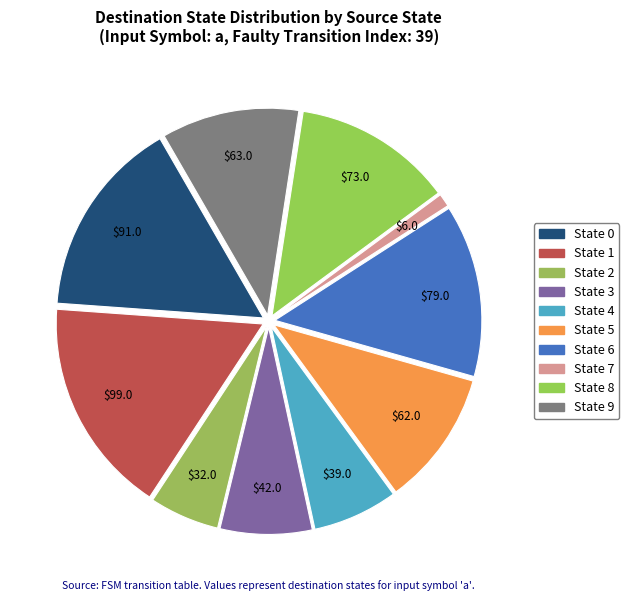

What portion of the pie excludes State 7?

99.0%